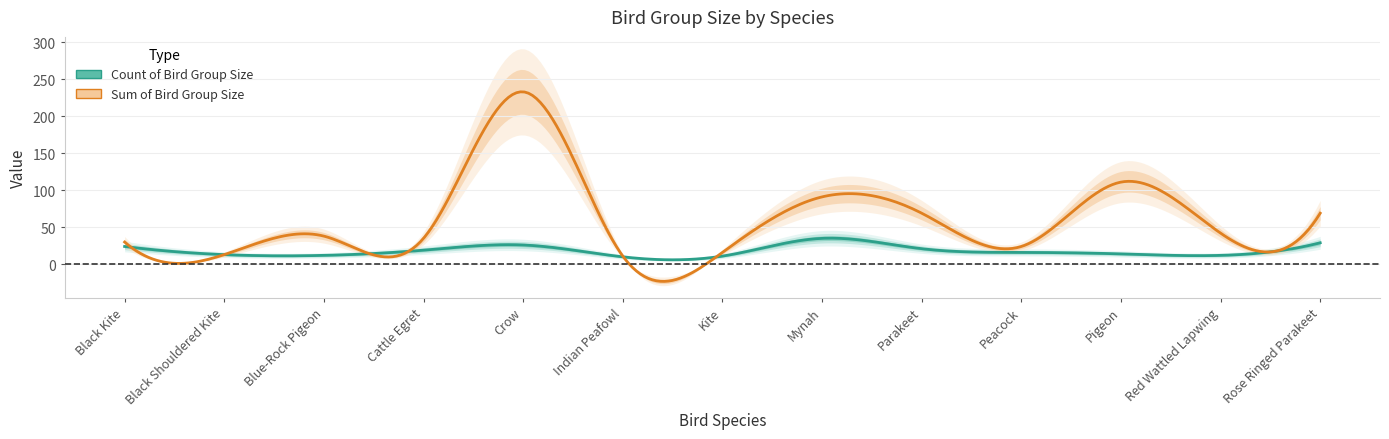

Reading left to right, what are all the values shown in this chart?

Count of Bird Group Size: 24	13	12	19	26	10	11	35	21	16	14	12	29
Sum of Bird Group Size: 30	13	38	35	233	11	16	91	69	24	111	42	69